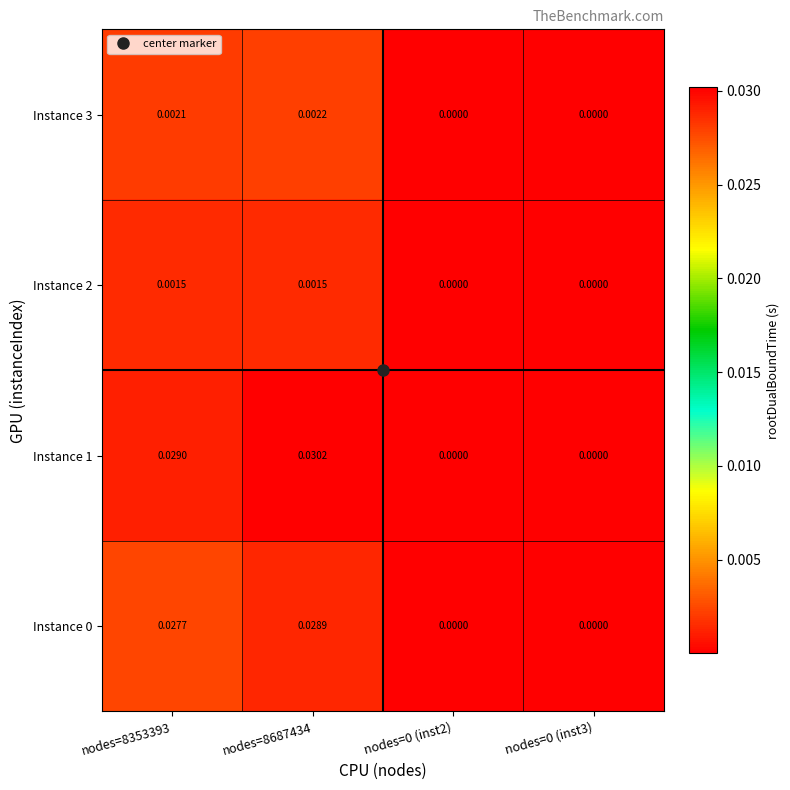

Which series has the largest range (max minus min)?

Instance 1